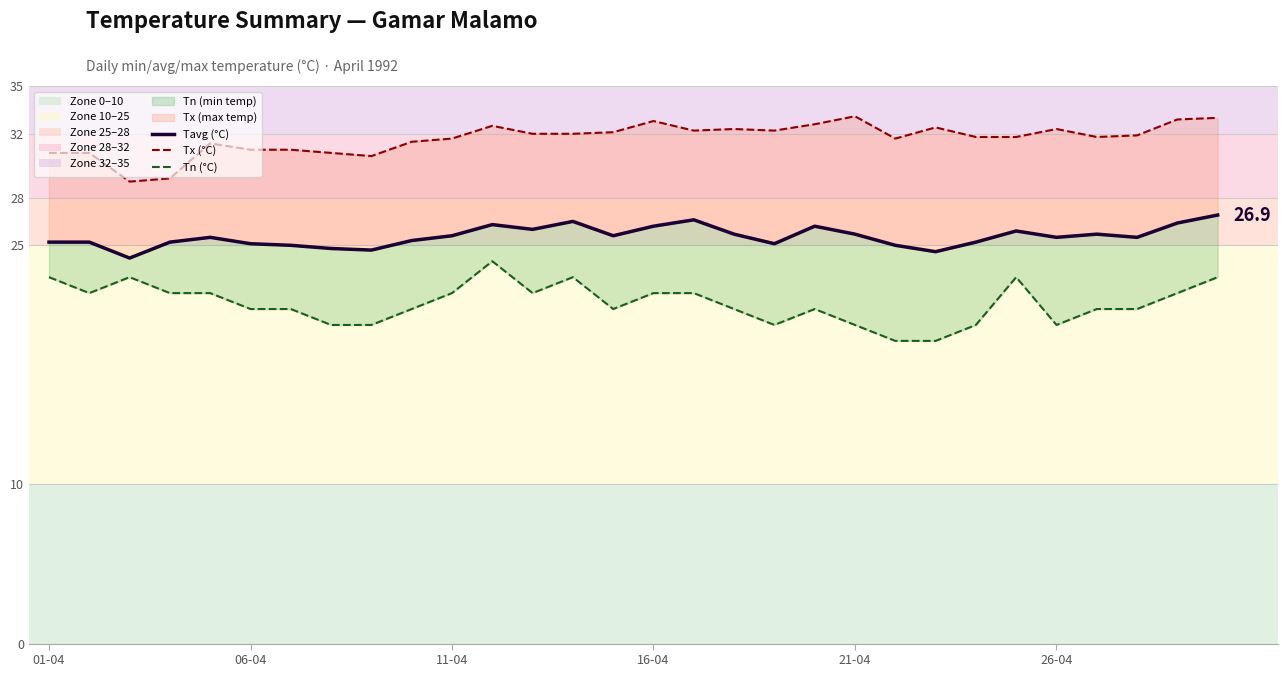

Count the number of categories in the chart.

30